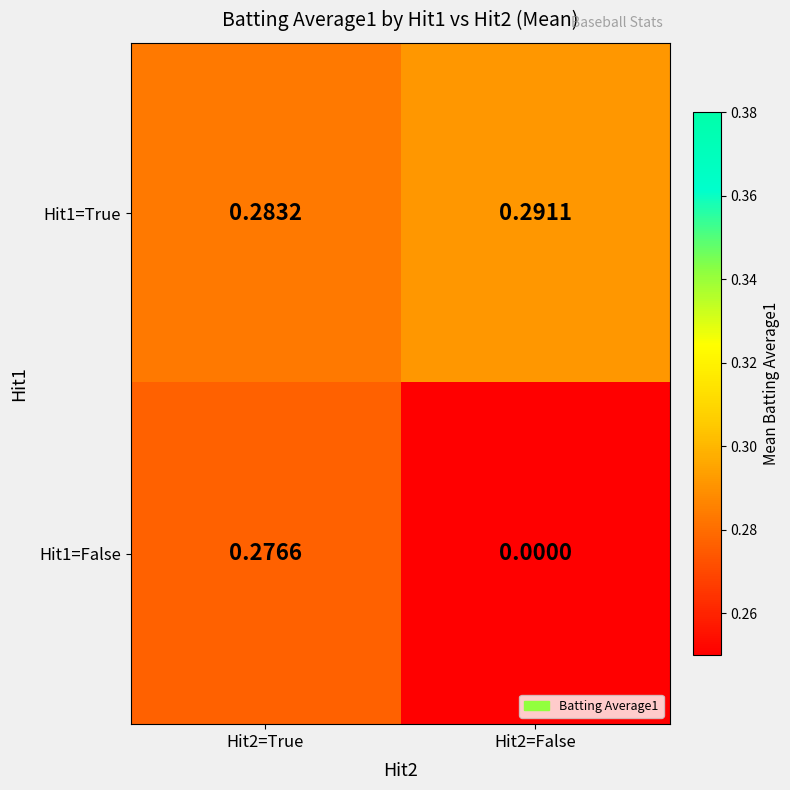

At how many categories does at least one series exceed 0?

2